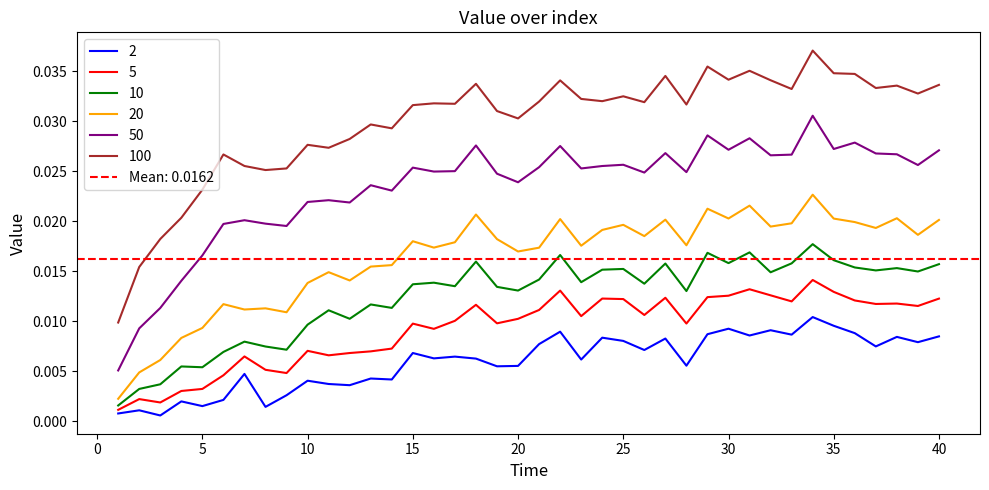

Rank the series by their maximum value, from highest to lowest.

100, 50, 20, 10, 5, 2